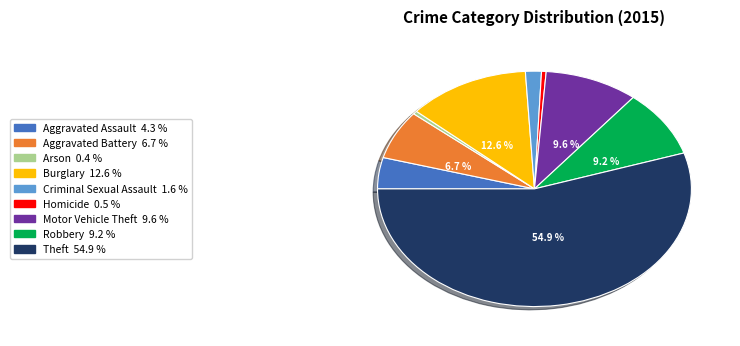

Count the number of slices in the pie.

9